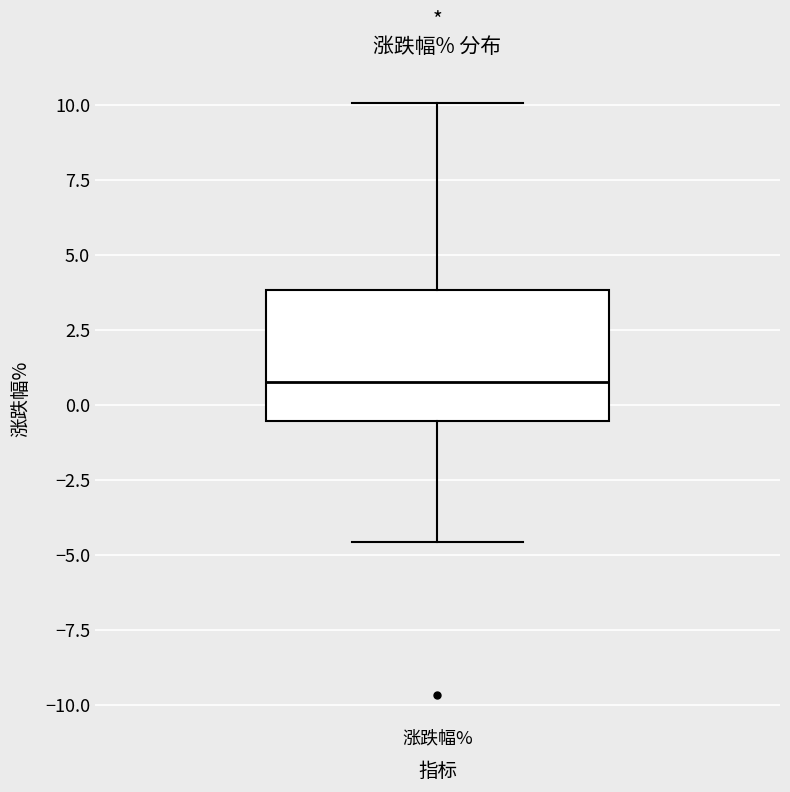

Transcribe this box plot: give where the median line is, the range the box spans, and where the two whiskers end, as read against the y-axis. The values are not printed on the chart, so give them approximately, as read against the axis.

median 1.0, box -0.5 to 4.0, whiskers -4.5 to 10.0